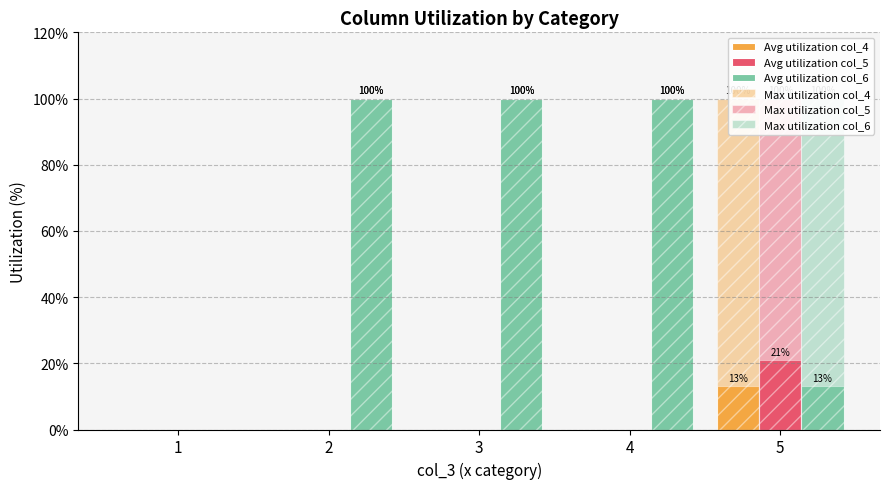

Which series has the largest range (max minus min)?

Avg utilization col_6